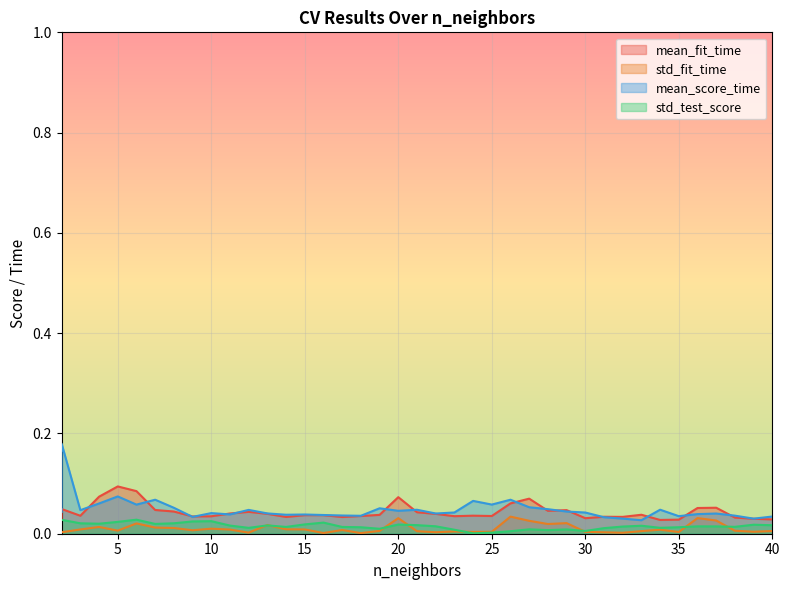

At which category is the sum across all series the highest?

2